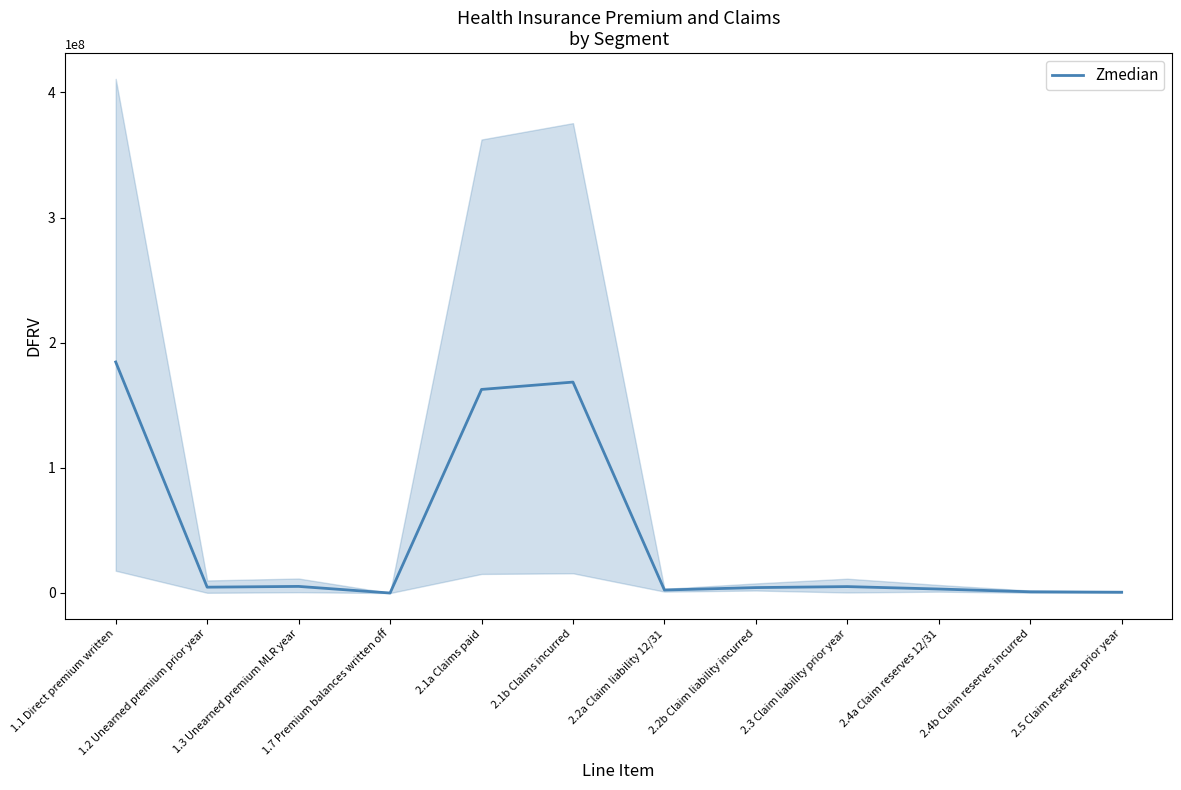

What is the change in value from 2.2b Claim liability incurred to 2.4b Claim reserves incurred?

-3374738.3